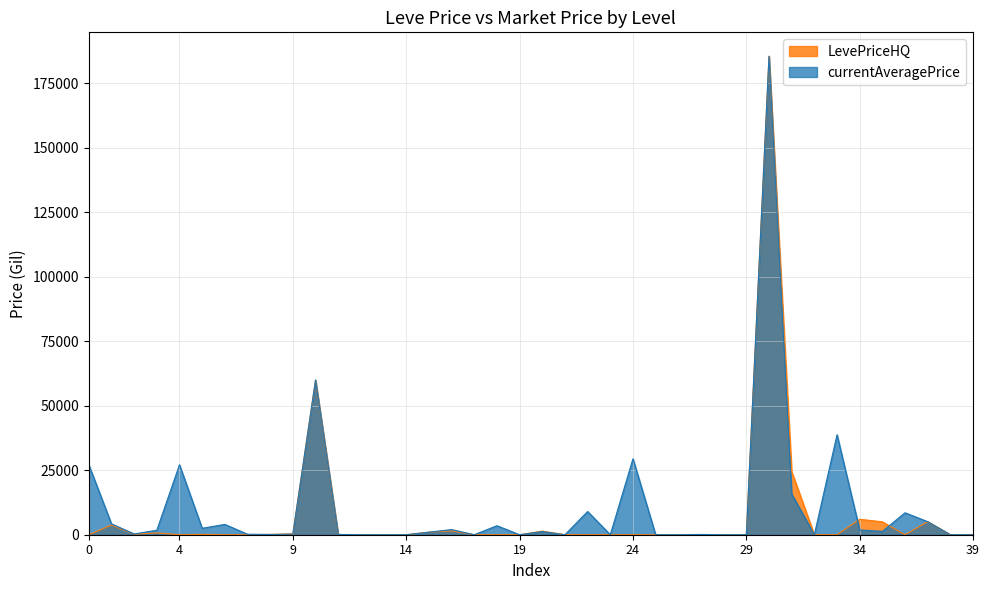

True or false: LevePriceHQ has more than 2 points higher than both neighbors.

True